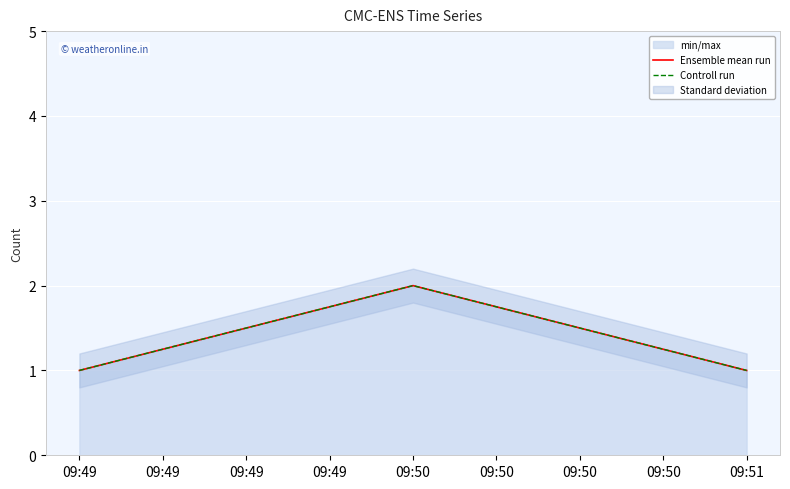

What is the sum of all Controll run values?

4